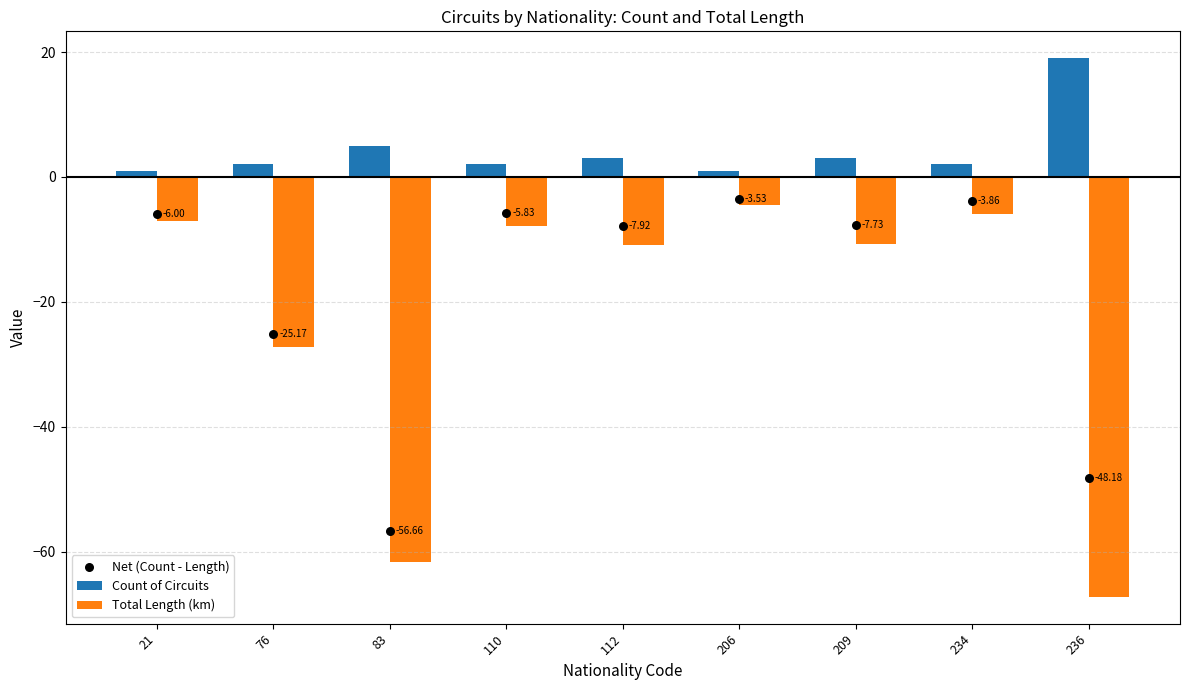

What is the total value across all series at 83?

-113.3